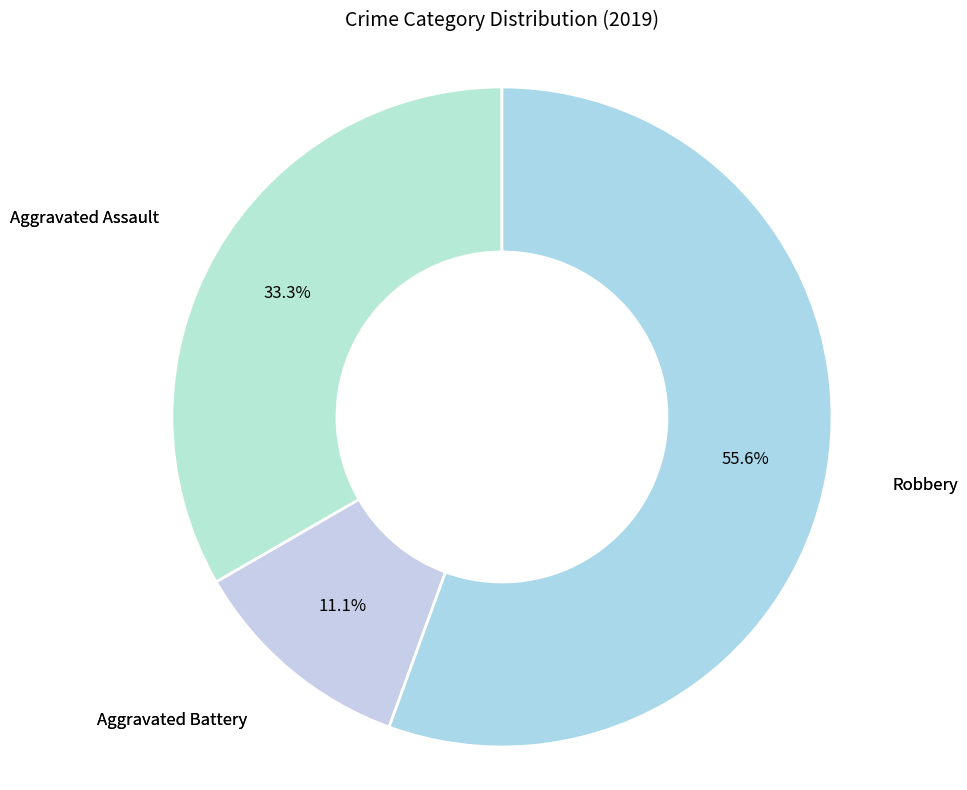

How many slices are in this pie chart?

3